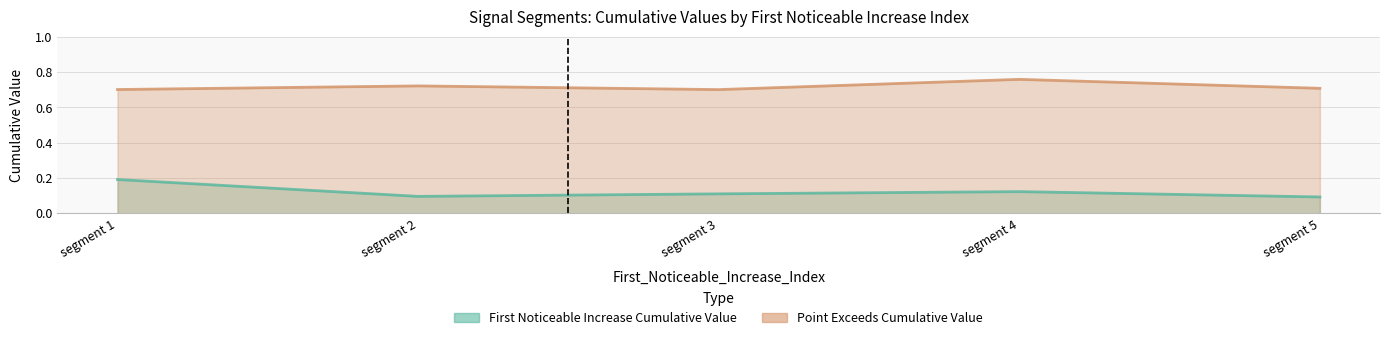

Does the chart display data point markers on the line(s)?

No